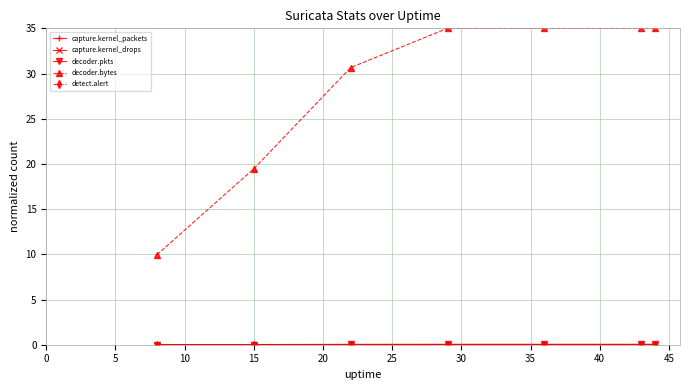

At how many categories does at least one series exceed 29?

5